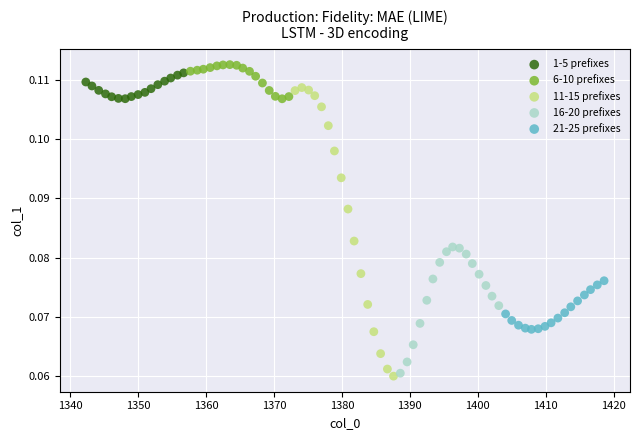

Which series has the widest spread of Y values?

11-15 prefixes